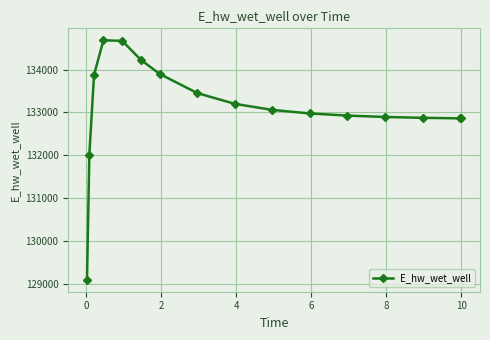

What is the value of the 16th point from the left?

132862.4